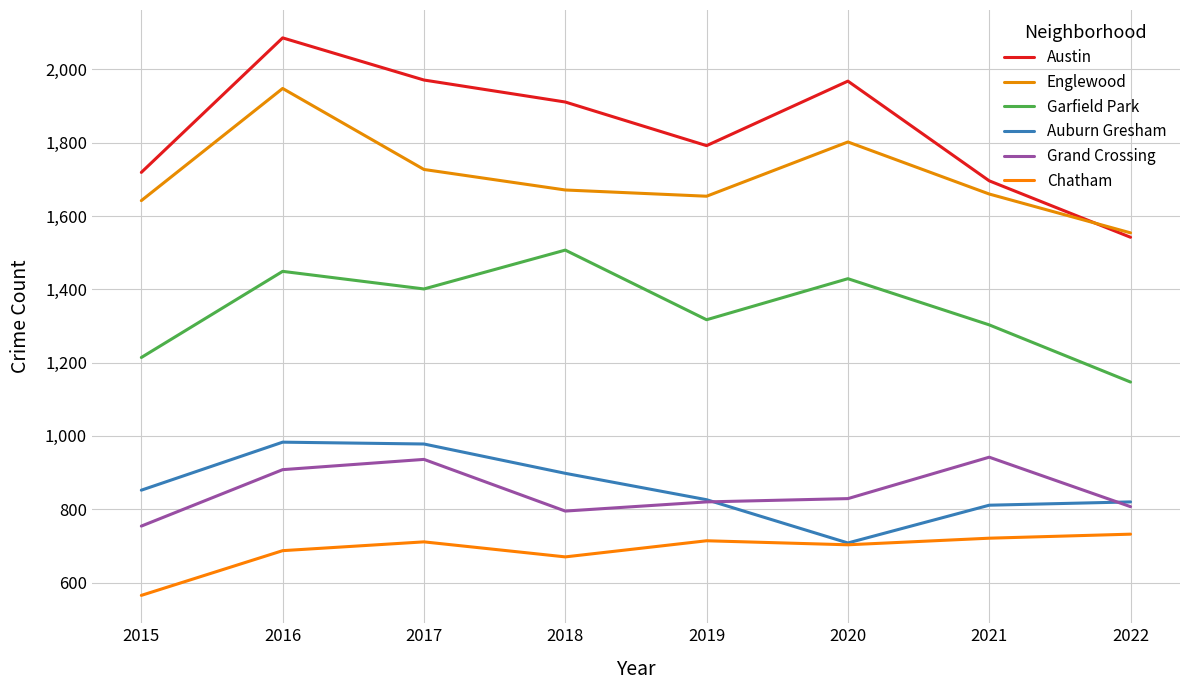

Does the chart display data point markers on the line(s)?

No